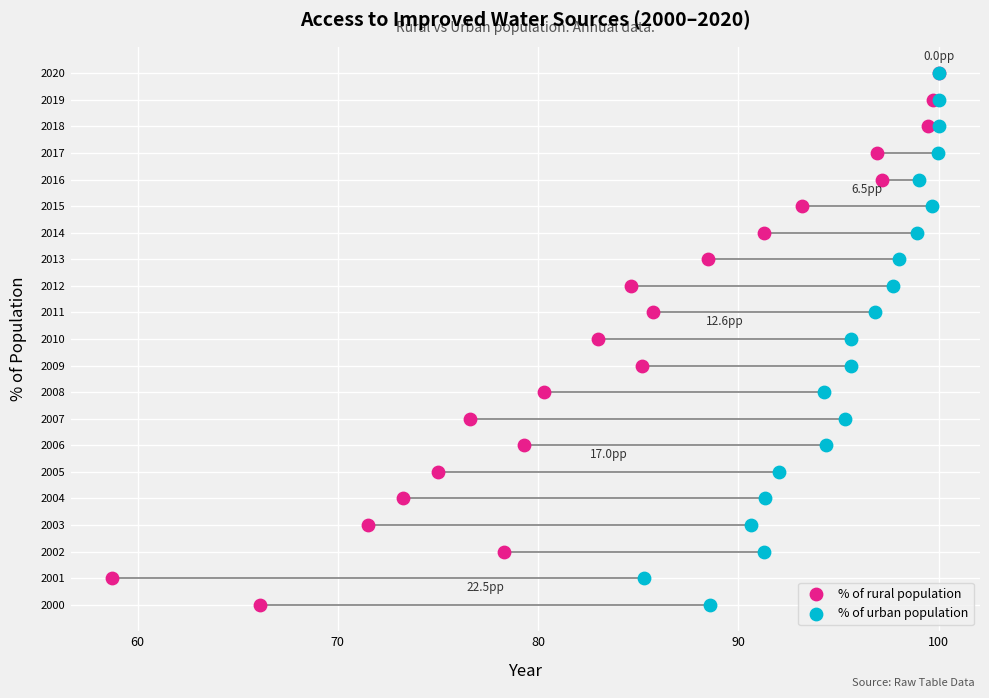

What are all the series names shown in the legend?

% of rural population, % of urban population